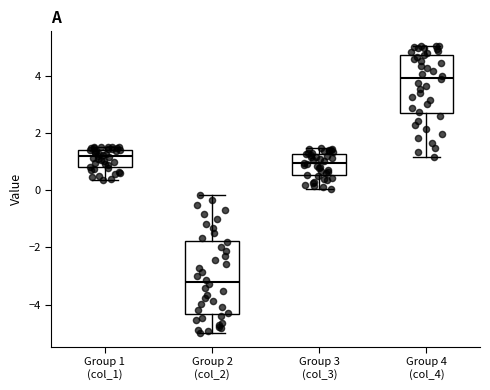

Reading left to right, transcribe this box plot: for each box, give where its median line is, the range the box spans, and where its two whiskers end, as read against the y-axis. The values are not printed on the chart, so give them approximately, as read against the axis.

Group 1 (col_1): median 1.2, box 0.8 to 1.4, whiskers 0.4 to 1.6
Group 2 (col_2): median -3.2, box -4.4 to -1.8, whiskers -5.0 to -0.2
Group 3 (col_3): median 1.0, box 0.6 to 1.2, whiskers 0.0 to 1.4
Group 4 (col_4): median 4.0, box 2.6 to 4.8, whiskers 1.2 to 5.0